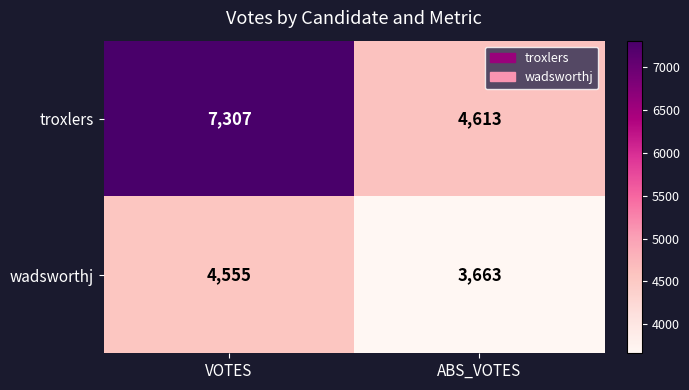

How many data points does each series have?

2